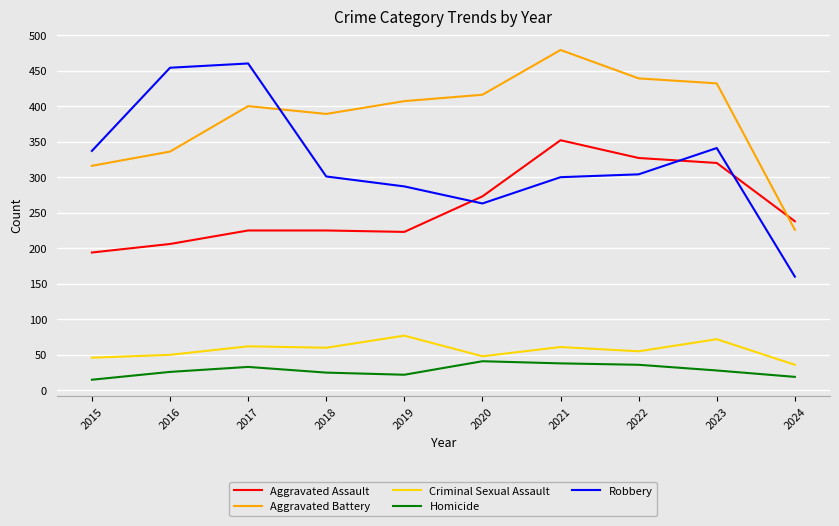

What is the difference between the highest and lowest values at 2023?

404